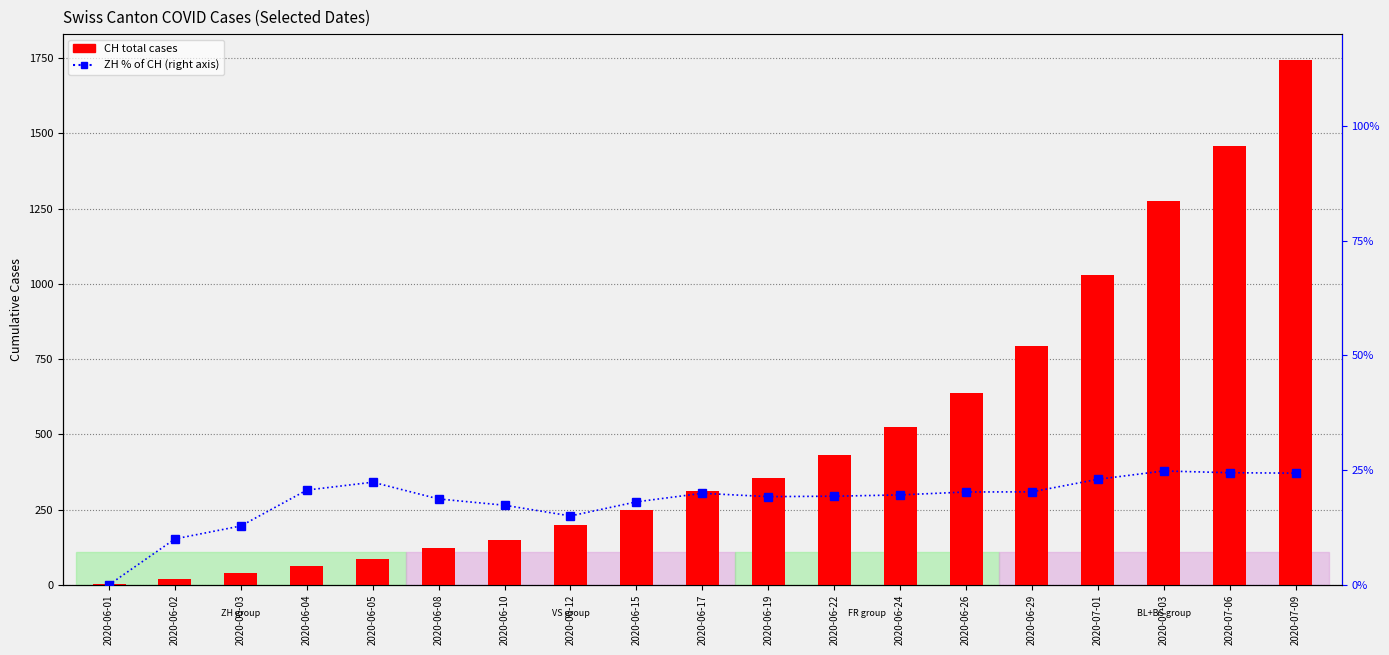

Reading left to right, list all the values displayed in this chart.

CH: 2020-06-01=3.0	2020-06-02=20.0	2020-06-03=39.0	2020-06-04=63.0	2020-06-05=85.0	2020-06-08=123.0	2020-06-10=150.0	2020-06-12=200.0	2020-06-15=249.0	2020-06-17=311.0	2020-06-19=354.0	2020-06-22=430.0	2020-06-24=526.0	2020-06-26=638.0	2020-06-29=795.0	2020-07-01=1031.0	2020-07-03=1274.0	2020-07-06=1458.0	2020-07-09=1743.0
ZH % of CH: 2020-06-01=0.0	2020-06-02=10.0	2020-06-03=12.8	2020-06-04=20.6	2020-06-05=22.4	2020-06-08=18.7	2020-06-10=17.3	2020-06-12=15.0	2020-06-15=18.1	2020-06-17=19.9	2020-06-19=19.2	2020-06-22=19.3	2020-06-24=19.6	2020-06-26=20.2	2020-06-29=20.3	2020-07-01=23.0	2020-07-03=24.8	2020-07-06=24.4	2020-07-09=24.3